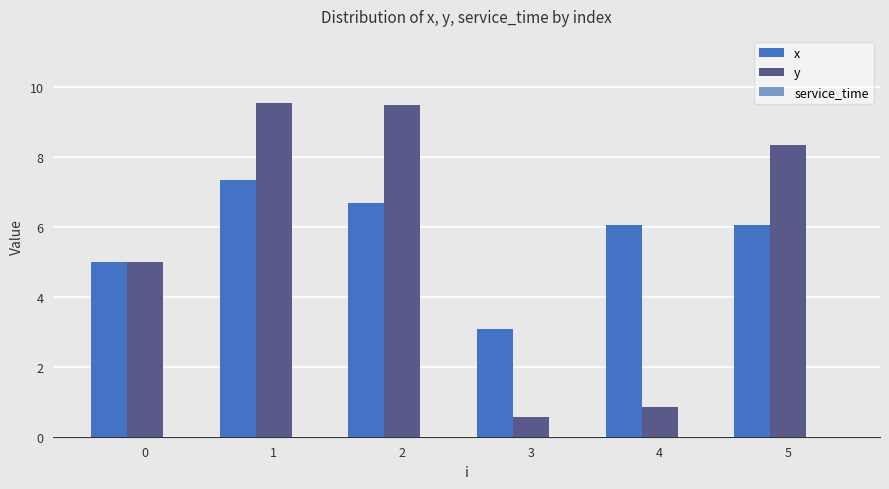

At which label does x reach its peak?

1